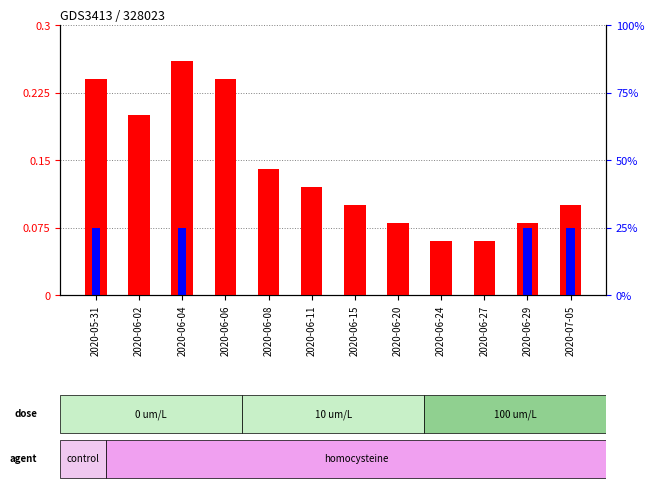

Are the bars horizontal?

No